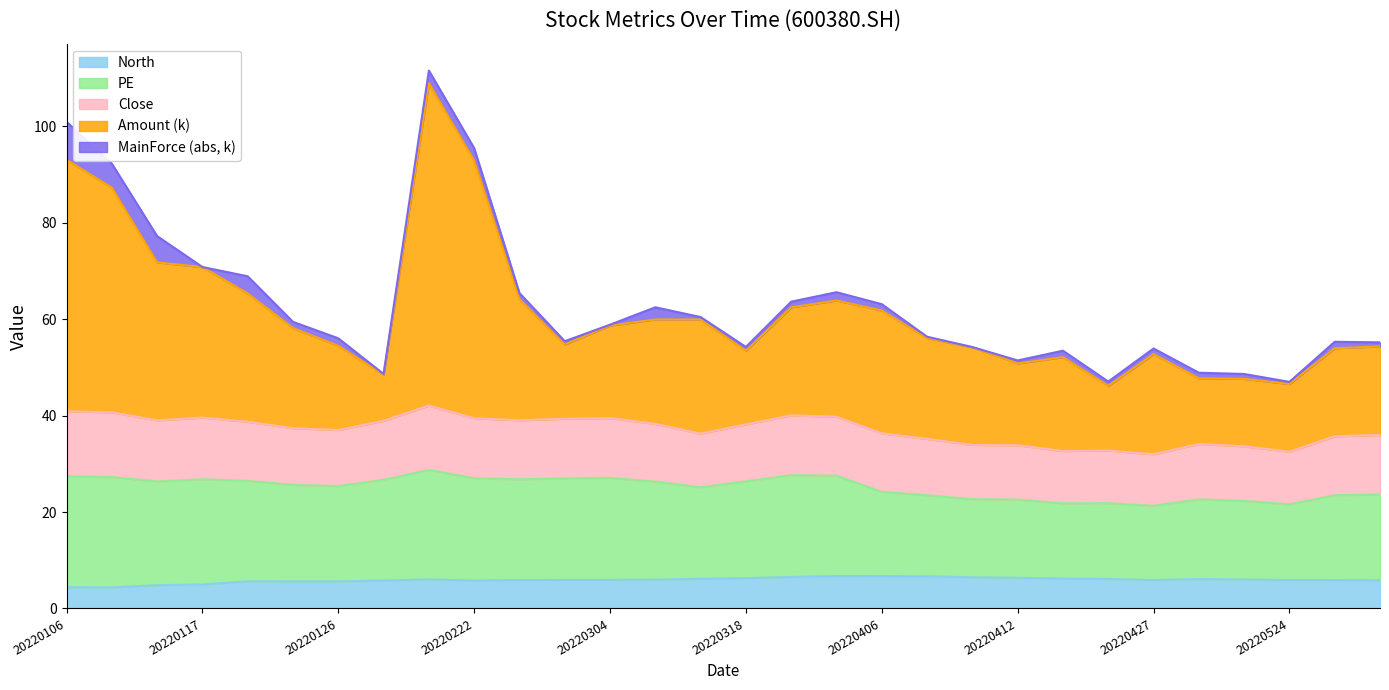

Does the chart have visible grid lines?

No